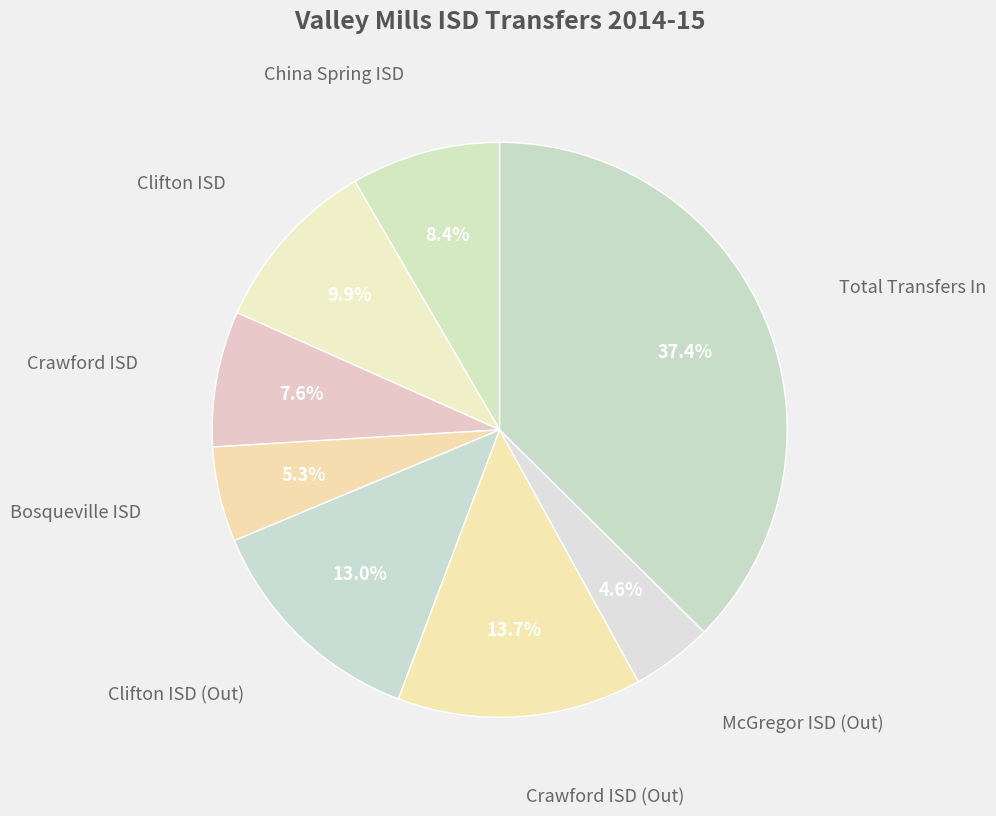

What is the largest slice in the pie chart?

Total Transfers In